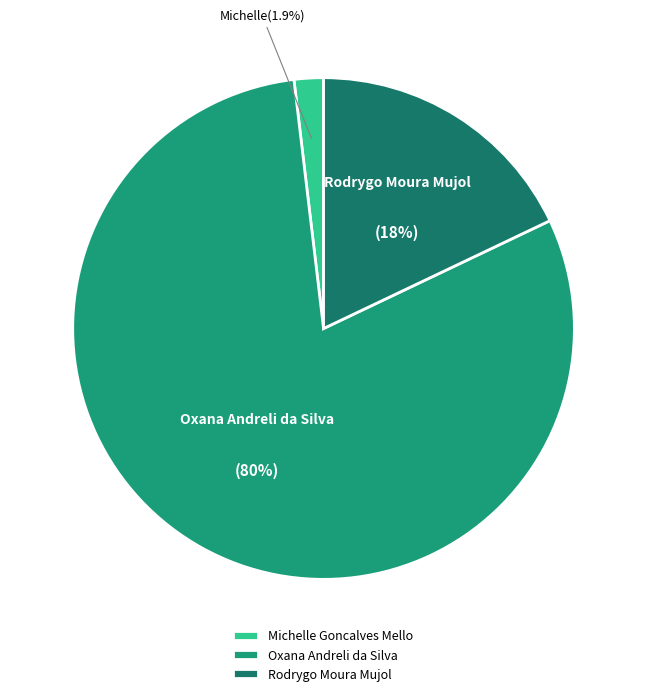

What is the largest slice in the pie chart?

Oxana Andreli da Silva